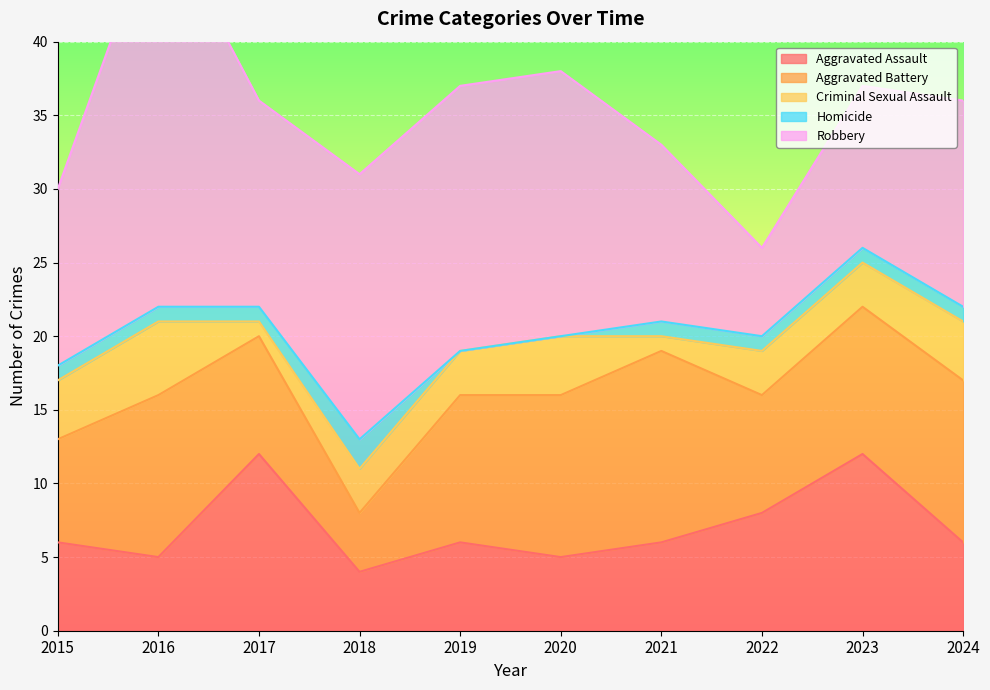

How many lines are shown in the chart?

5